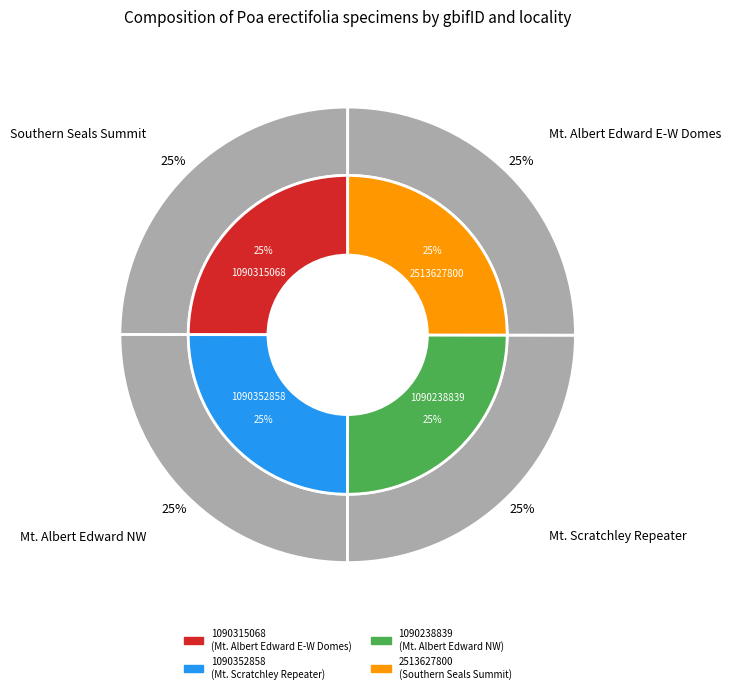

Which slice is the largest?

2513627800